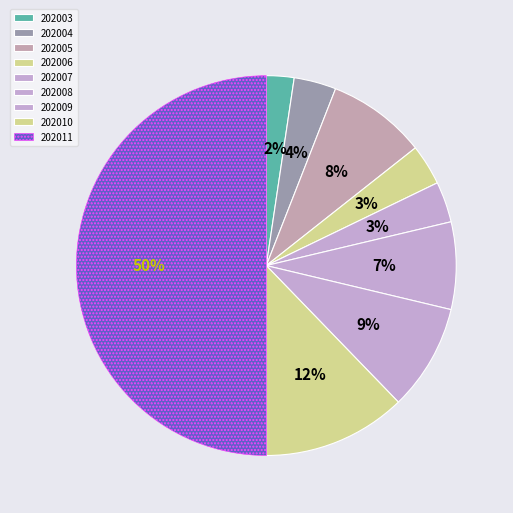

How many slices are in this pie chart?

9